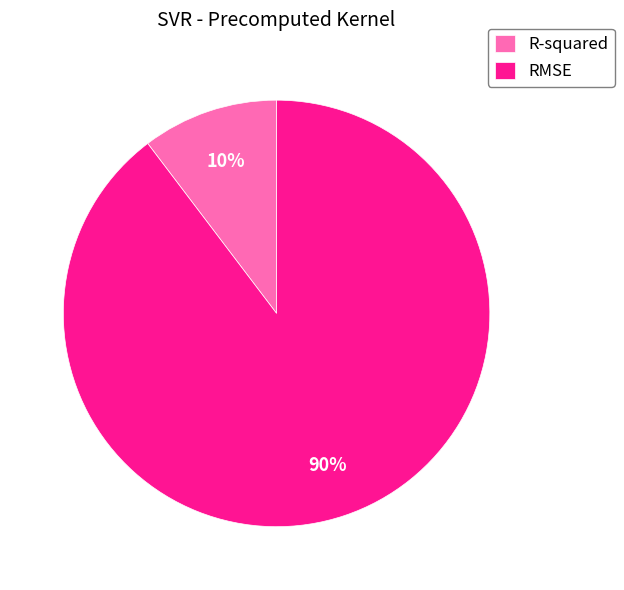

To the nearest percent, what percentage of the pie is R-squared?

10%